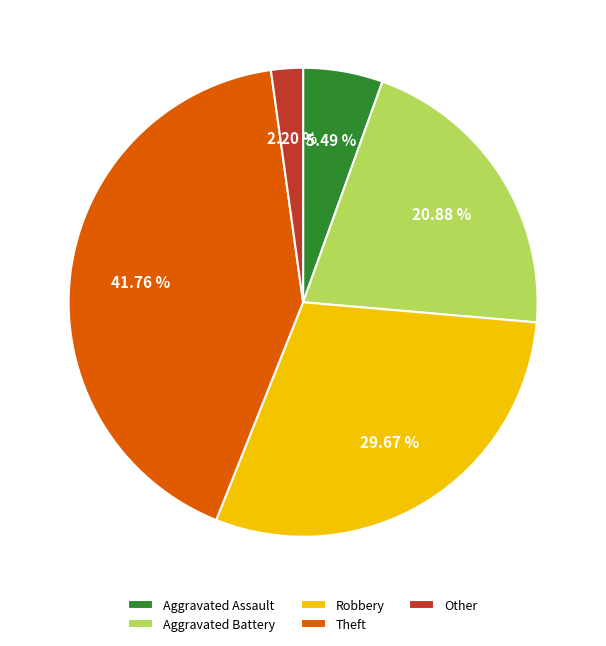

Is it true that Other is 2% of the pie?

True